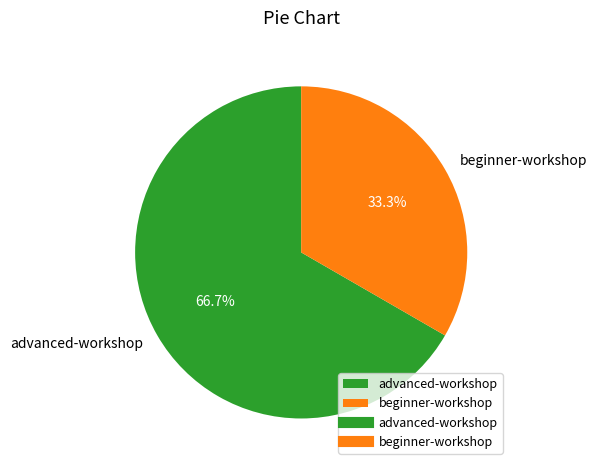

What percentage is the advanced-workshop slice, to the nearest percent?

67%